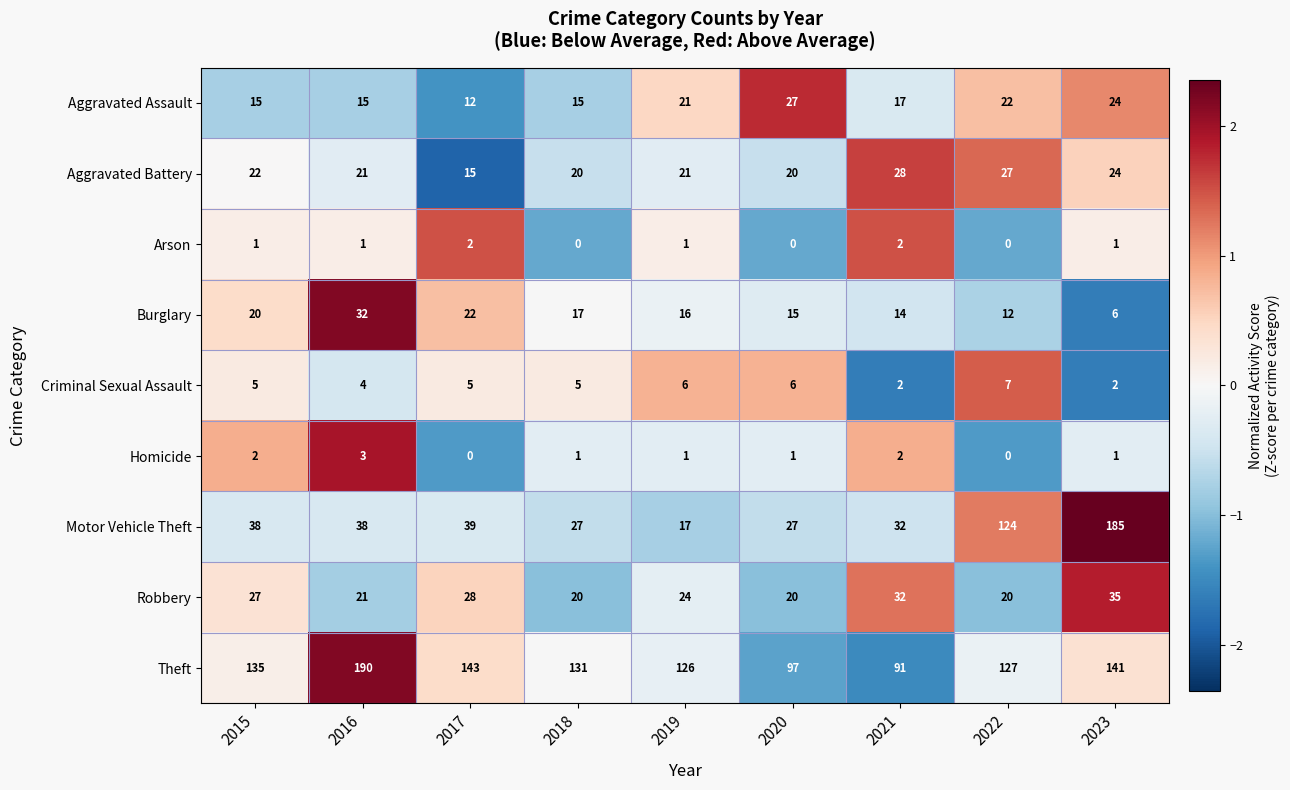

What is the total value across all series at 2022?

339